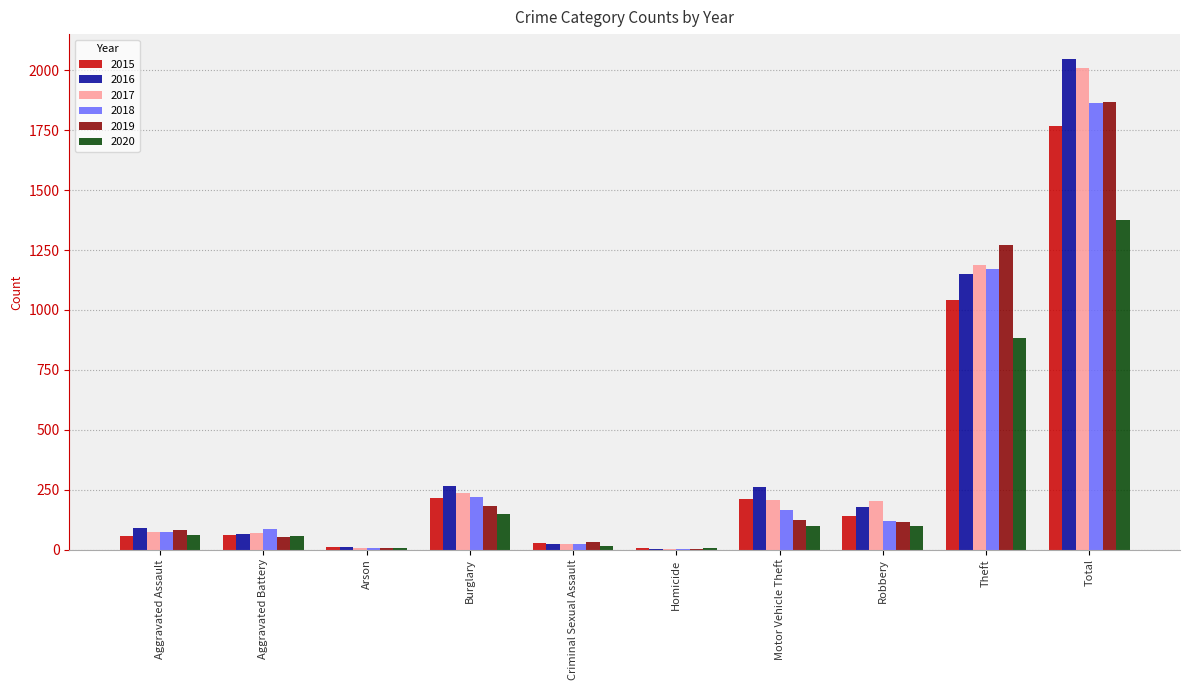

Which category has the highest value across all series?

Total